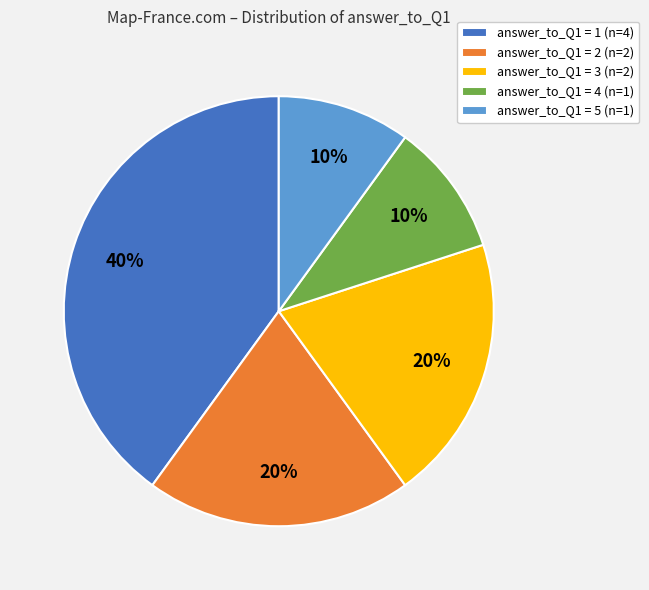

Is answer_to_Q1 = 1 the majority of the pie?

No